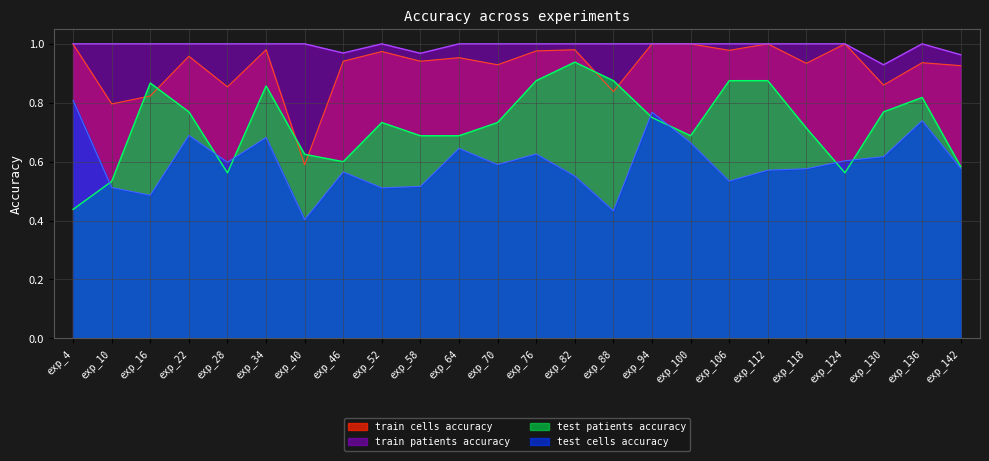

At which category does train patients accuracy reach its first local peak?

exp_52